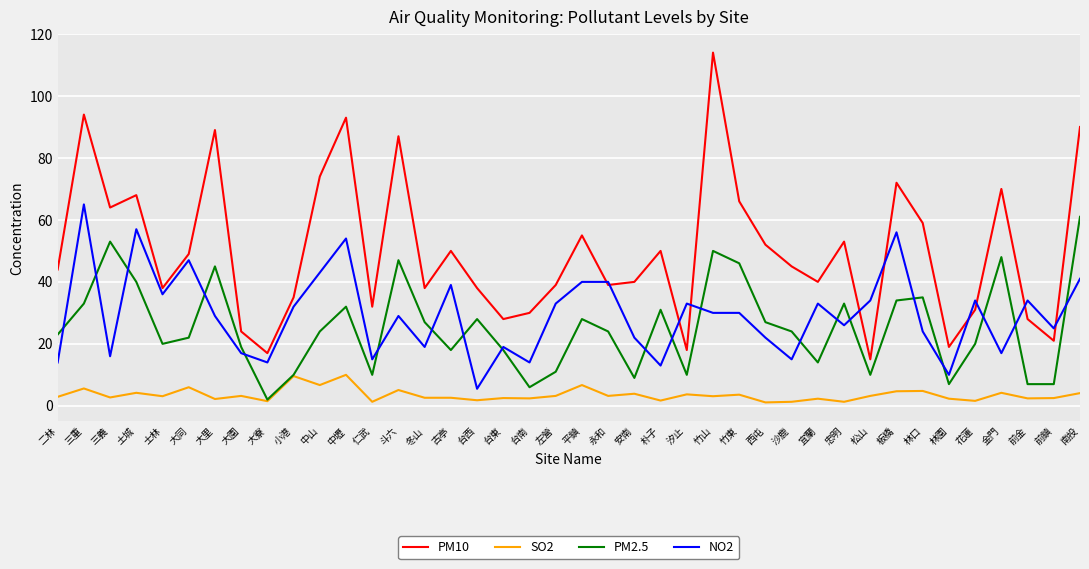

What is the minimum value shown in the chart?

1.1